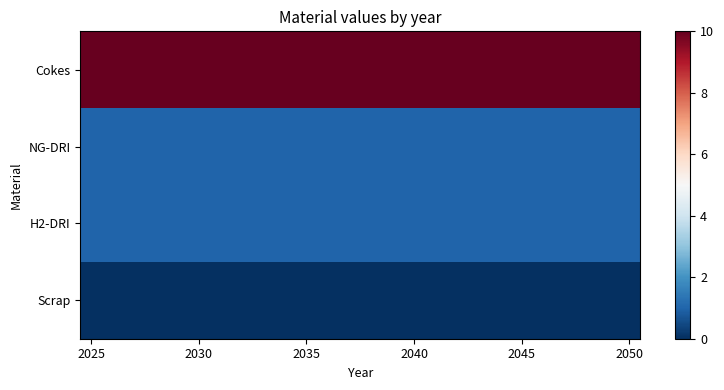

Count the number of data series in this chart.

4